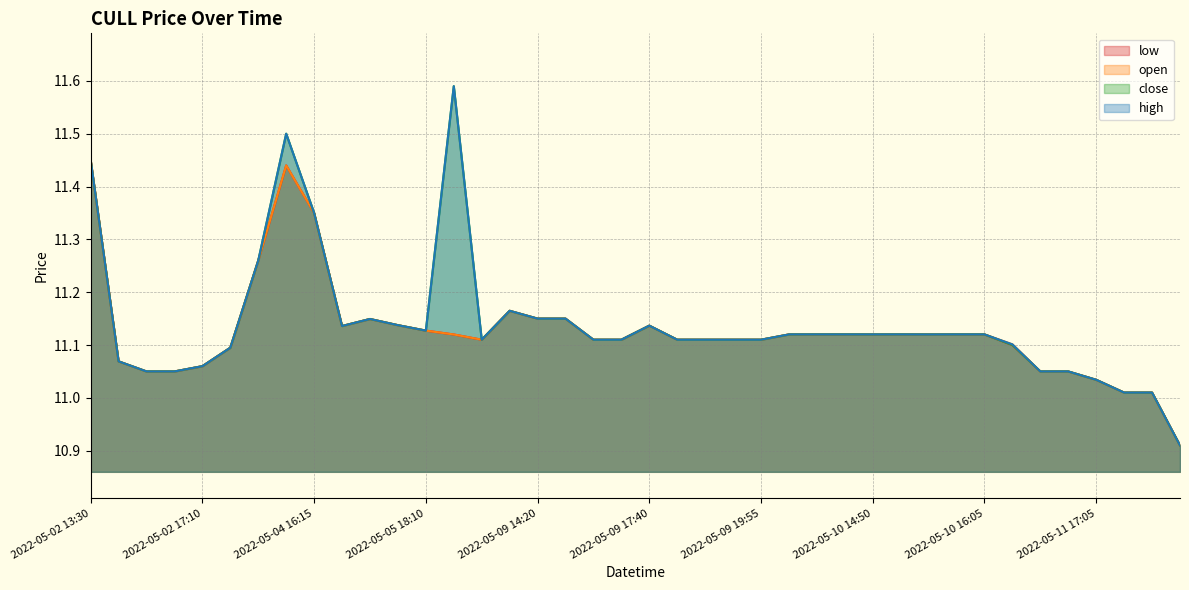

At which label does open first exceed 11?

2022-05-02 13:30